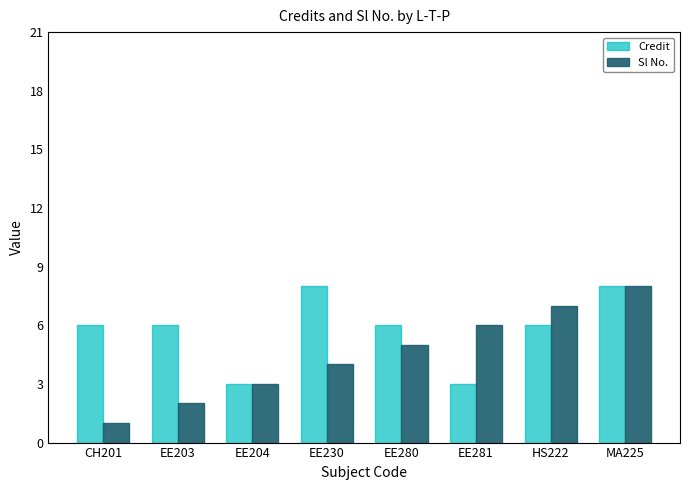

What is the label of the 7th bar from the right?

EE203